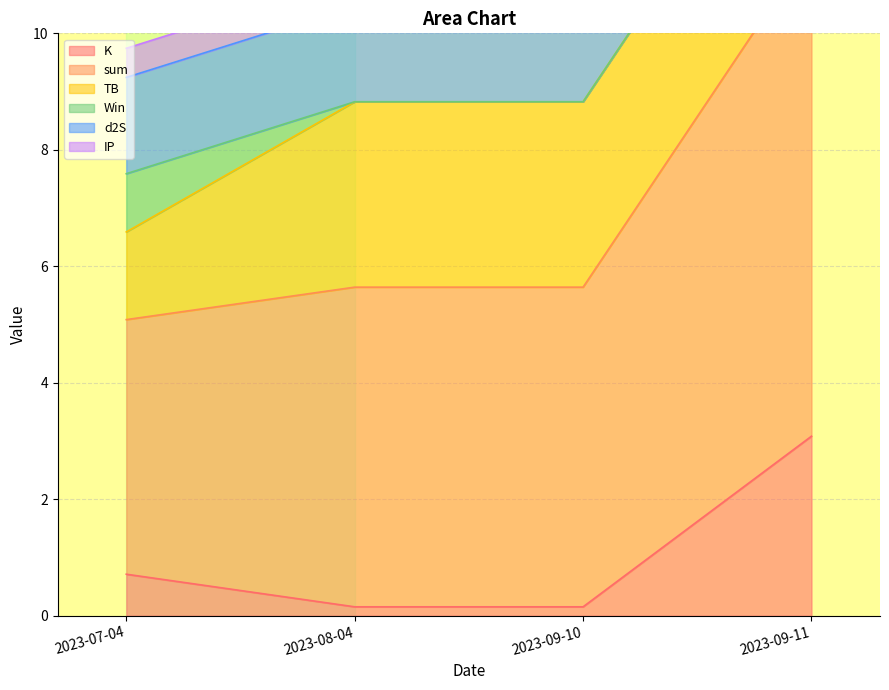

True or false: d2S has more than 0 points higher than both neighbors.

False